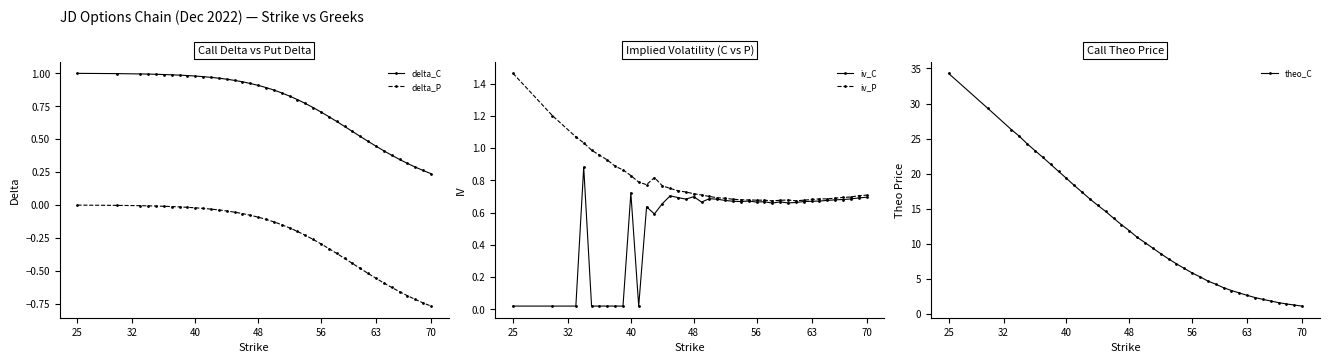

Is it true that delta_C equals 0.9 at 56?

False